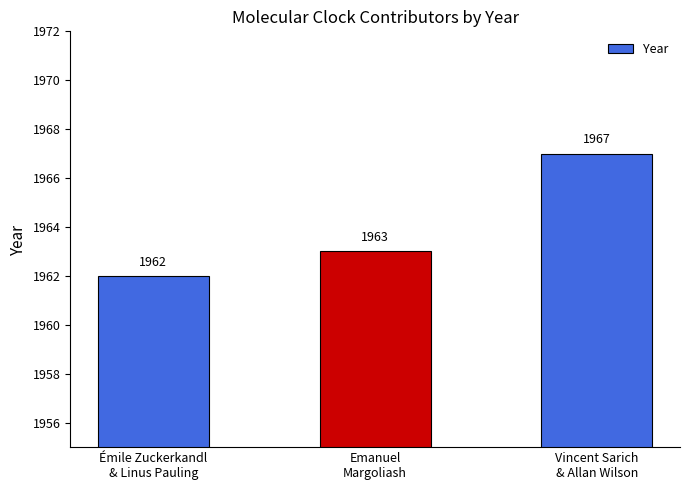

List the labels in order of value, smallest first.

Émile Zuckerkandl
& Linus Pauling, Emanuel
Margoliash, Vincent Sarich
& Allan Wilson